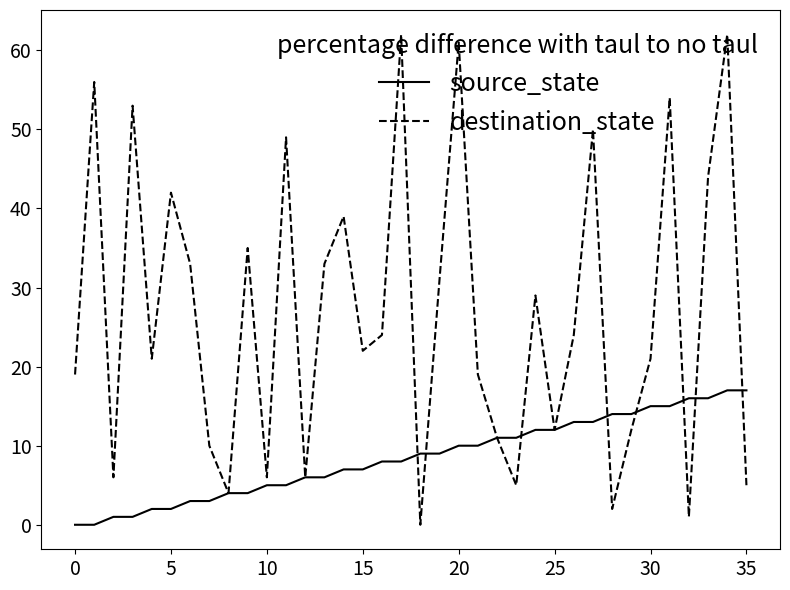

List the series in order of their peak value, lowest first.

source_state, destination_state